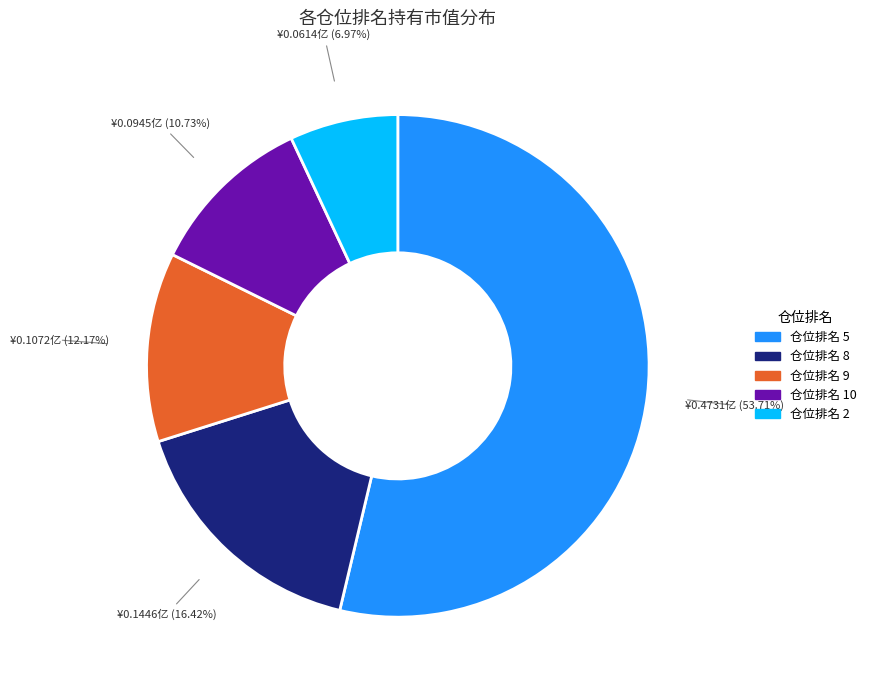

Is there any slice that represents more than half of the pie?

Yes